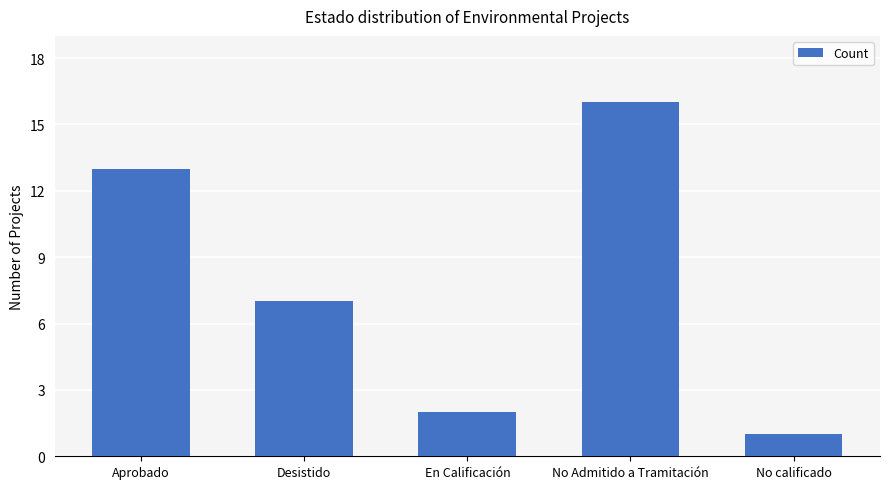

What is the sum of all values?

39